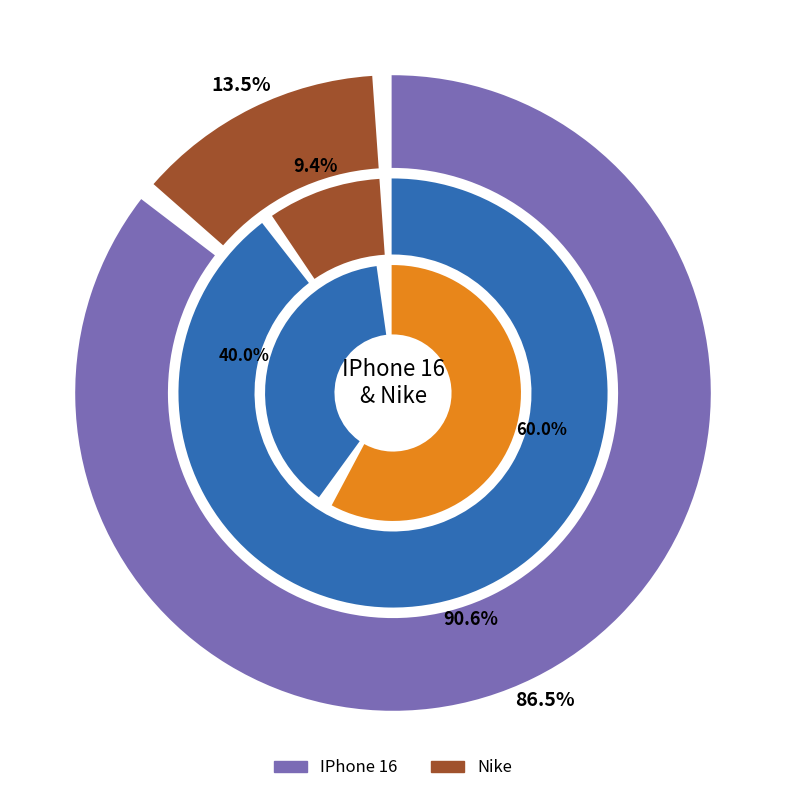

How many segments does this pie chart have?

2